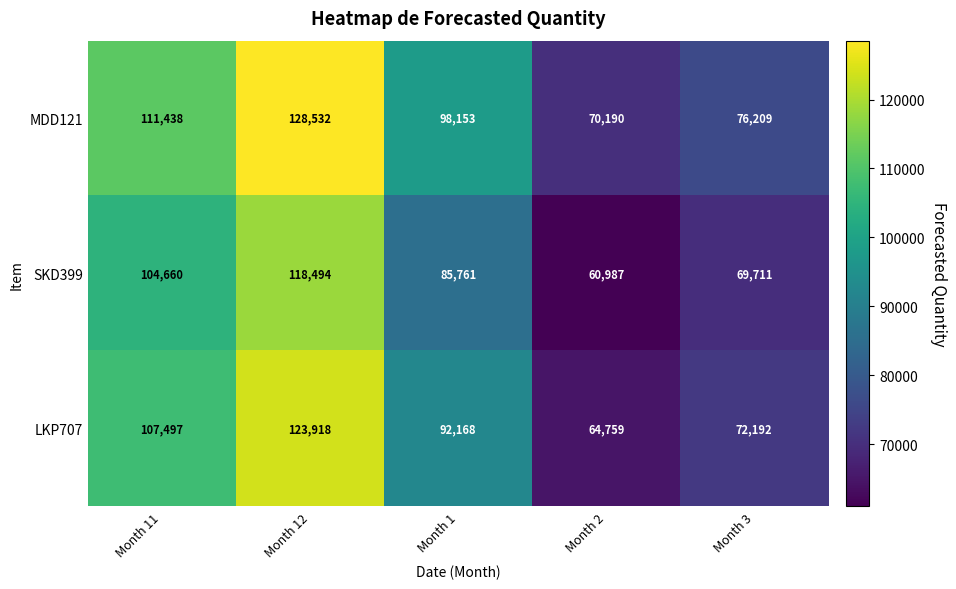

What is the approximate value of MDD121 at Month 11?

111438